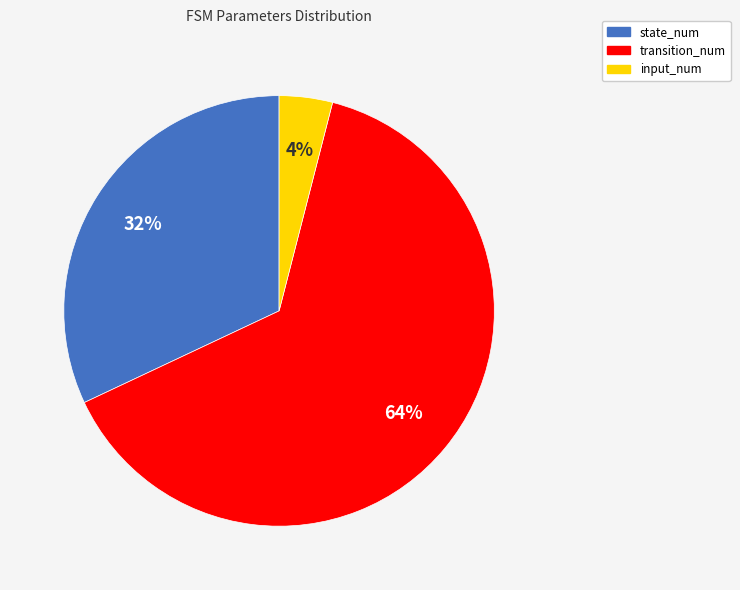

True or false: transition_num accounts for 51% of the total.

False